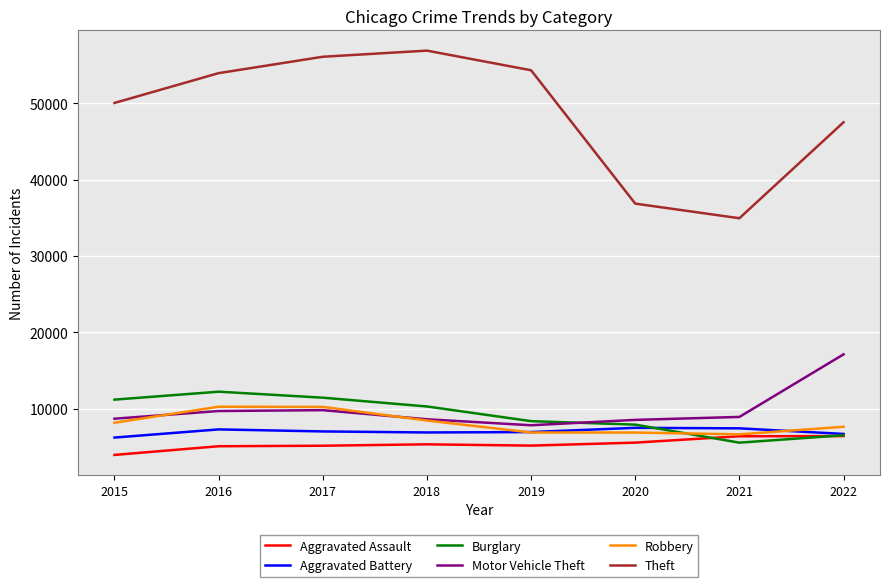

What is the approximate value of Robbery at 2021?

6644